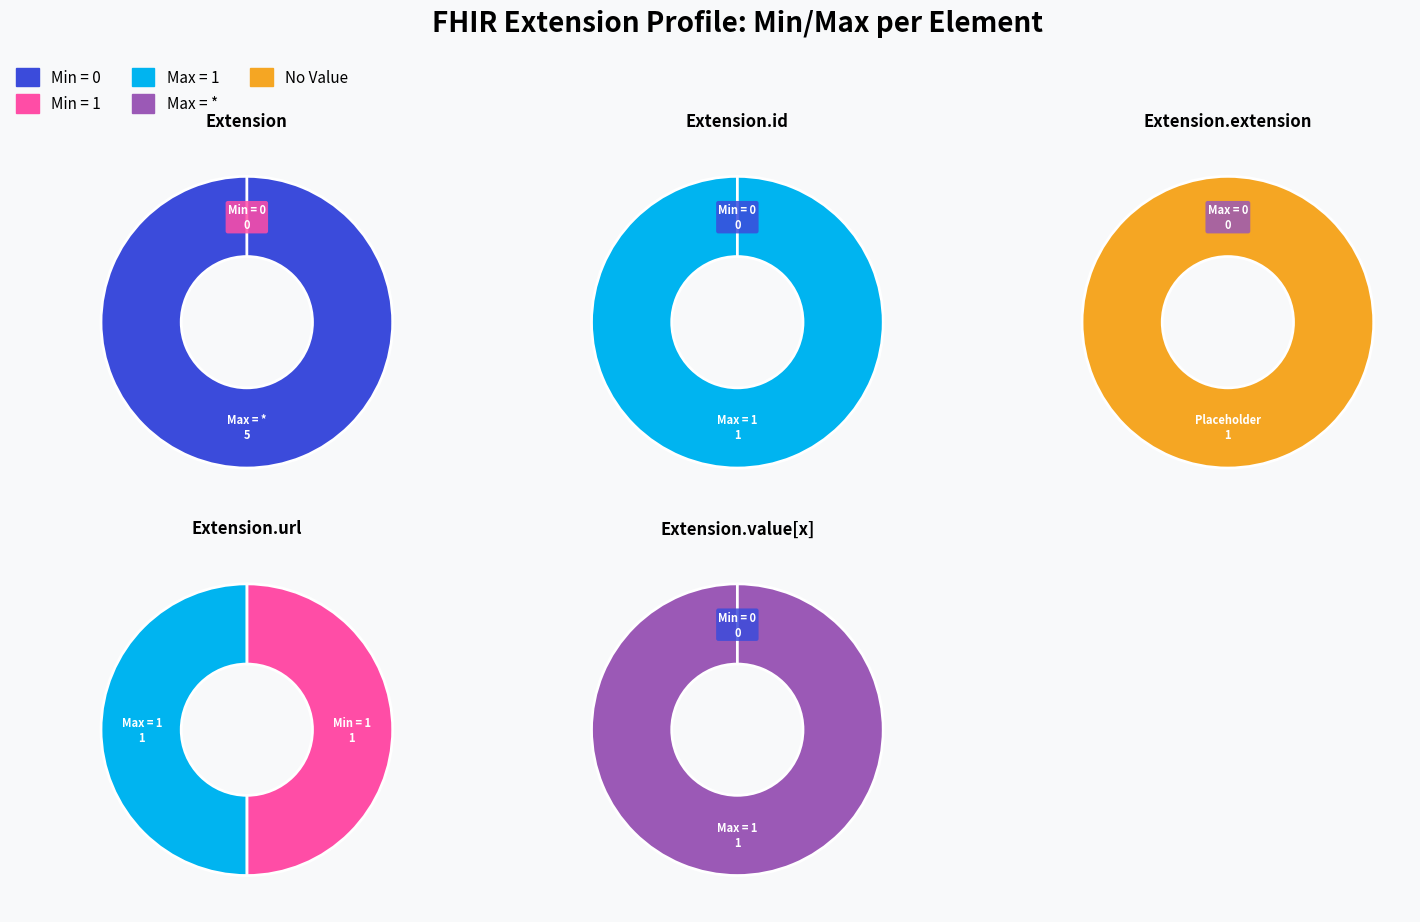

Between Extension.value[x] and Extension.url, which is larger?

Extension.url